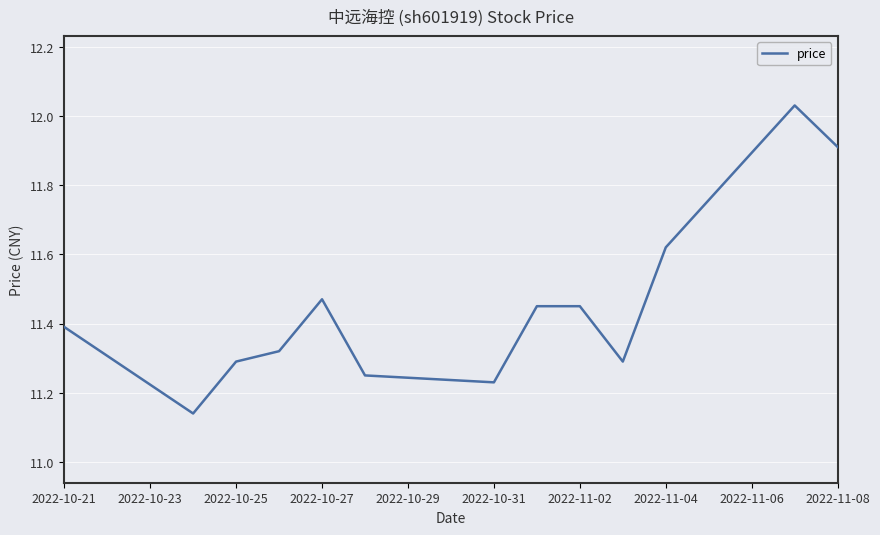

What is the difference between the maximum and minimum values?

0.9